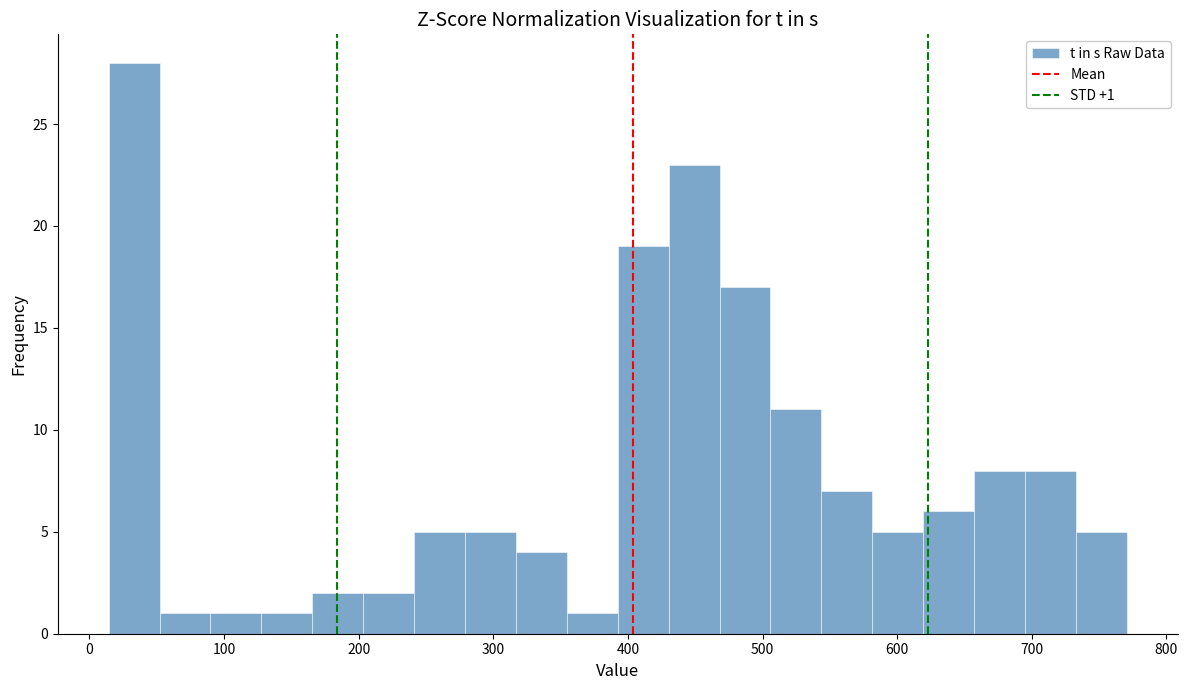

Around what value on the x-axis is the tallest bar? Give the approximate position of its centre, as read against the axis.

30